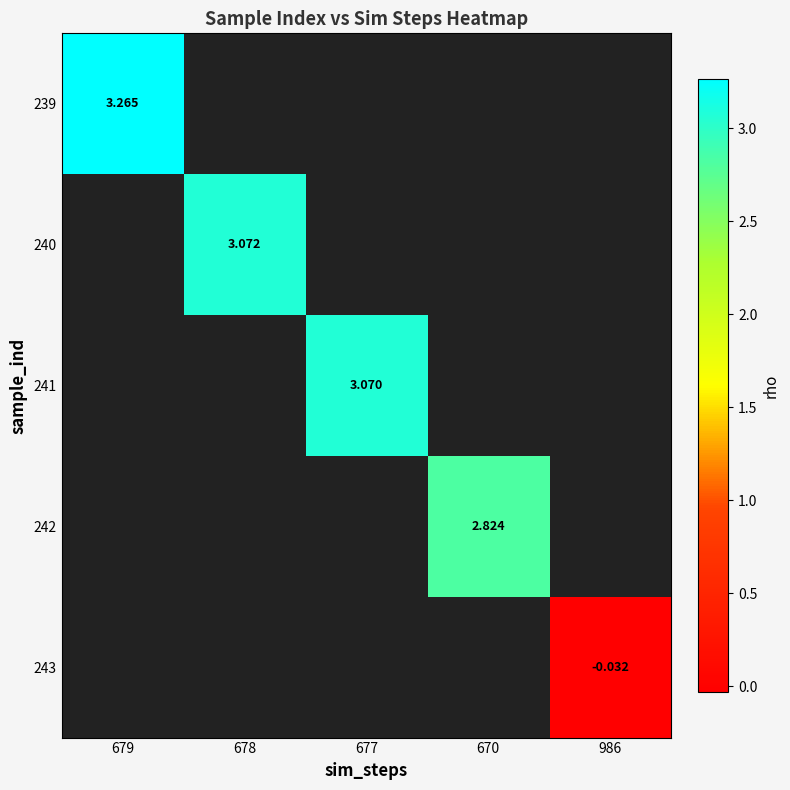

Count the number of data series in this chart.

5